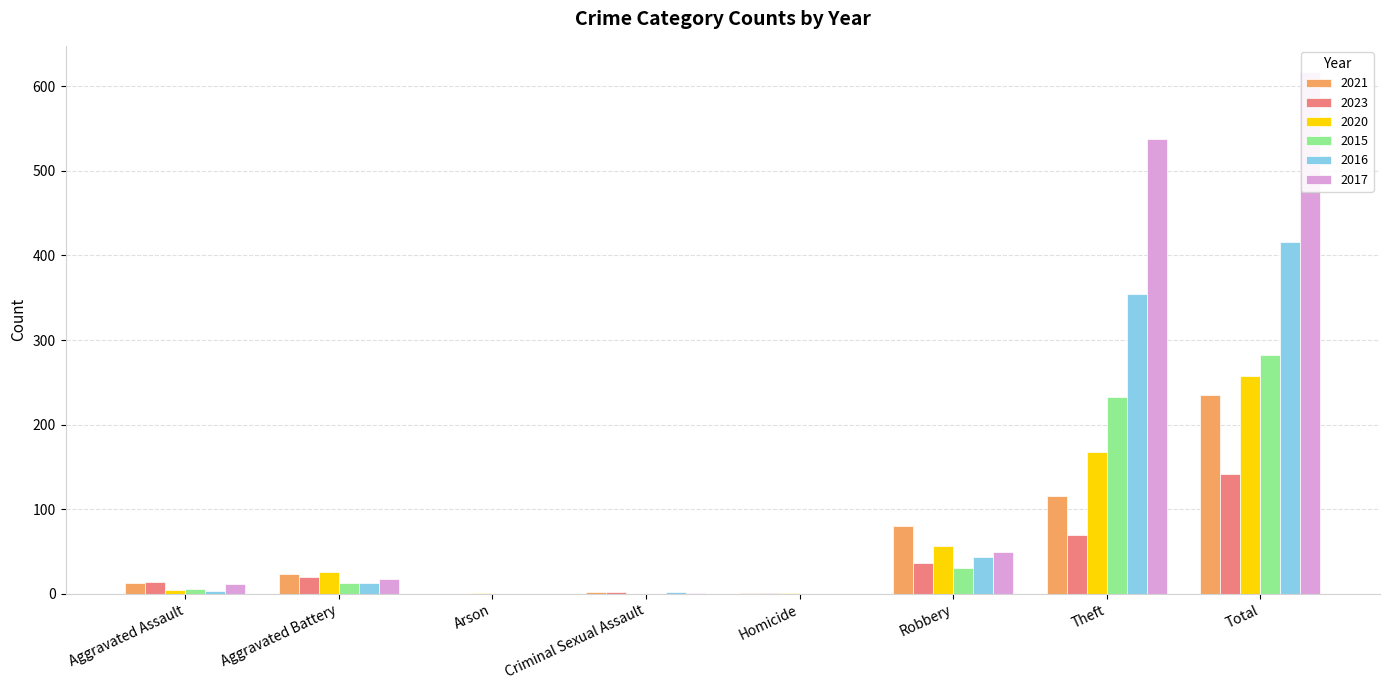

Rank the series by their maximum value, from highest to lowest.

2017, 2016, 2015, 2020, 2021, 2023